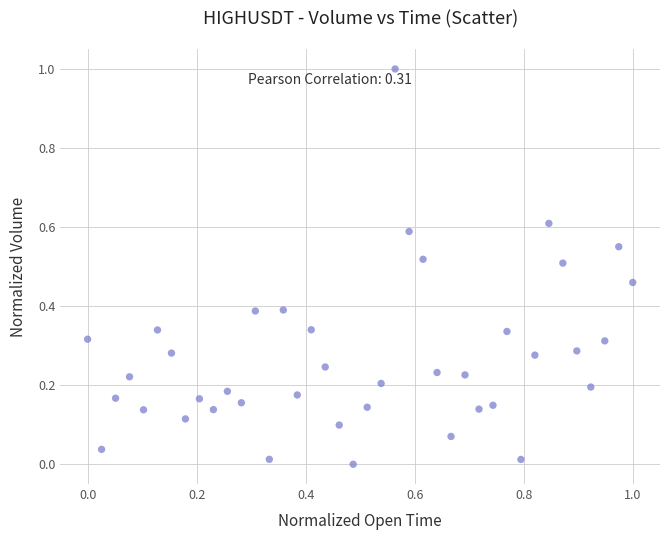

What is the range of Y values (max minus min)?

1.0